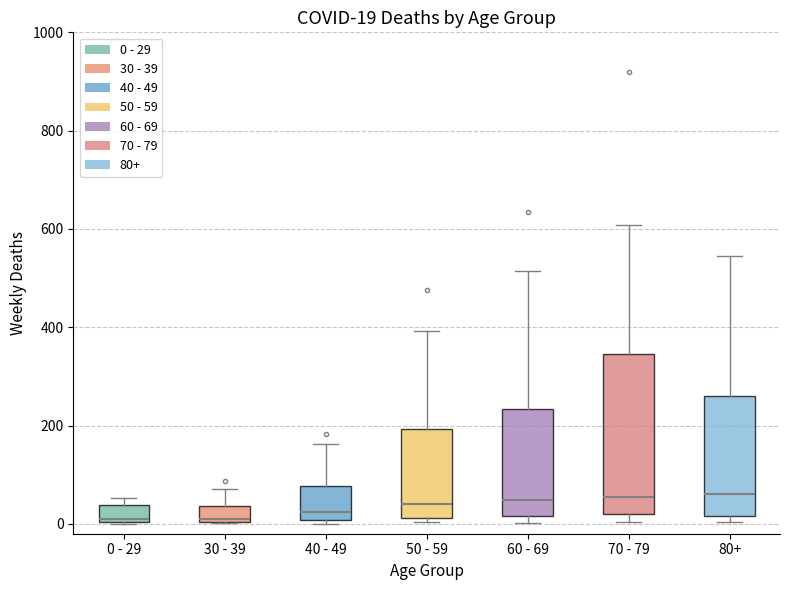

Comparing the boxes themselves (not the whiskers), which one is the tallest?

70 - 79